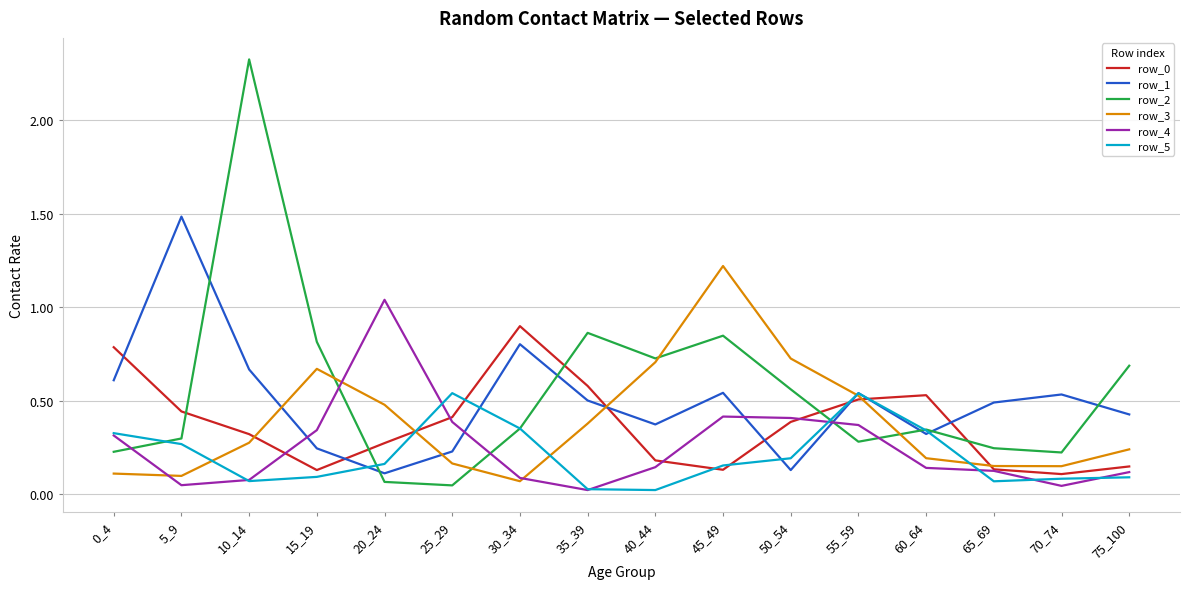

How many lines are shown in the chart?

6